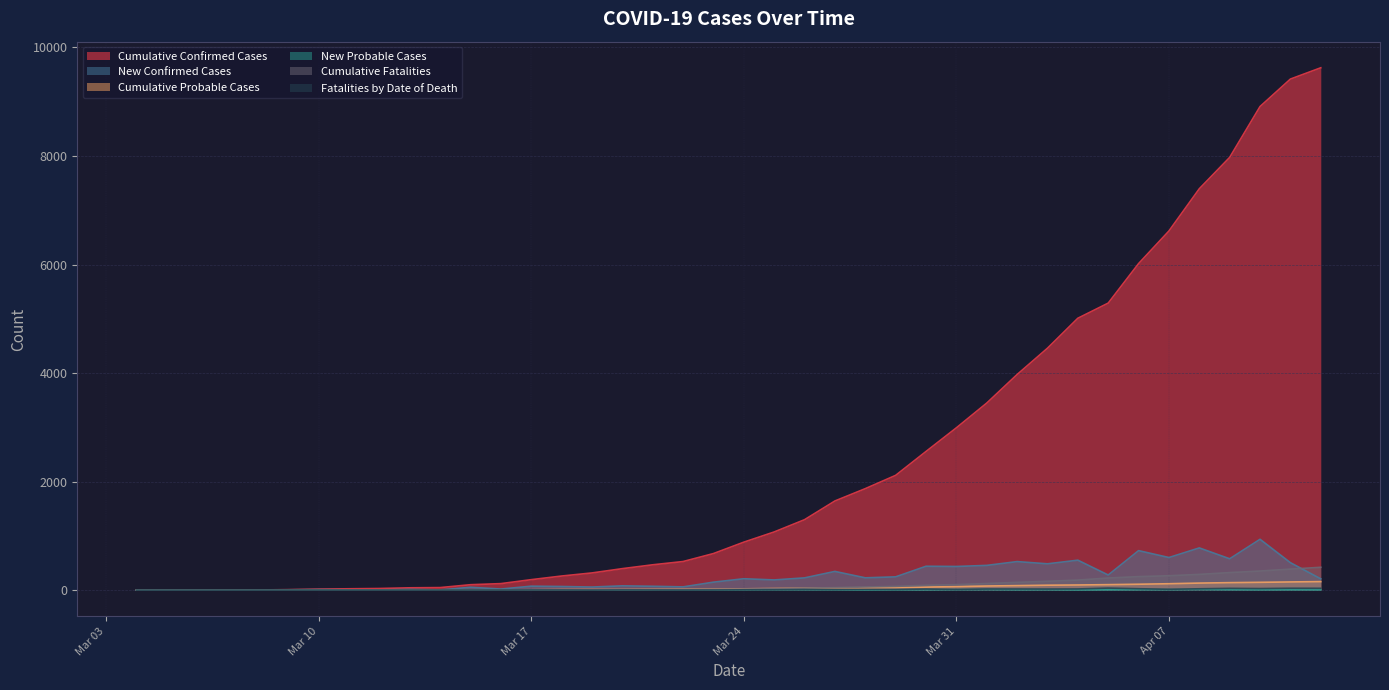

What is the average value of the New Probable Cases series?

4